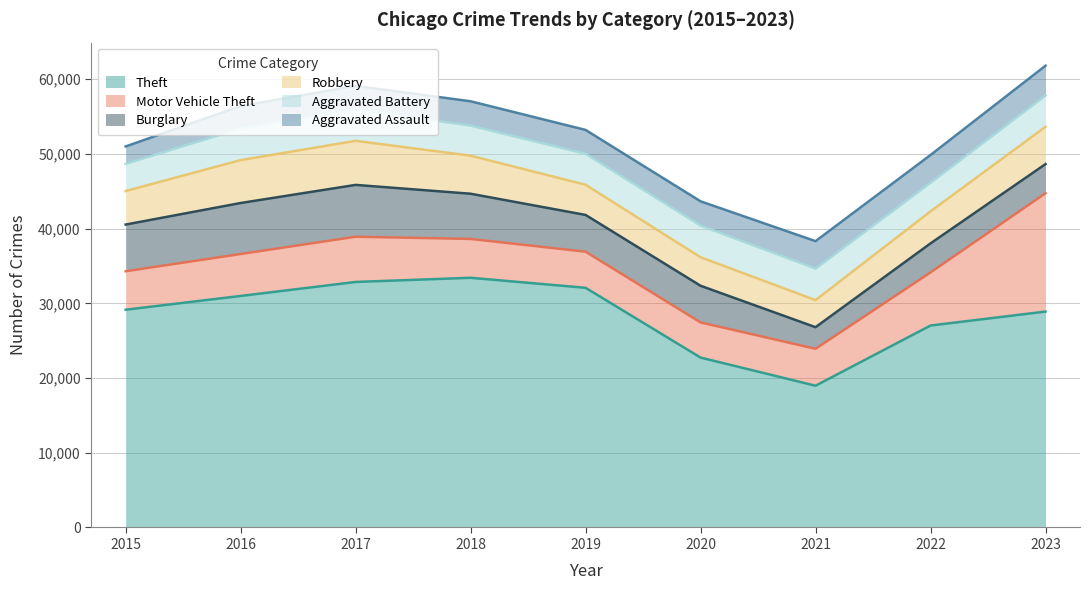

The value of Motor Vehicle Theft at 2017 is 8504. True or false?

False